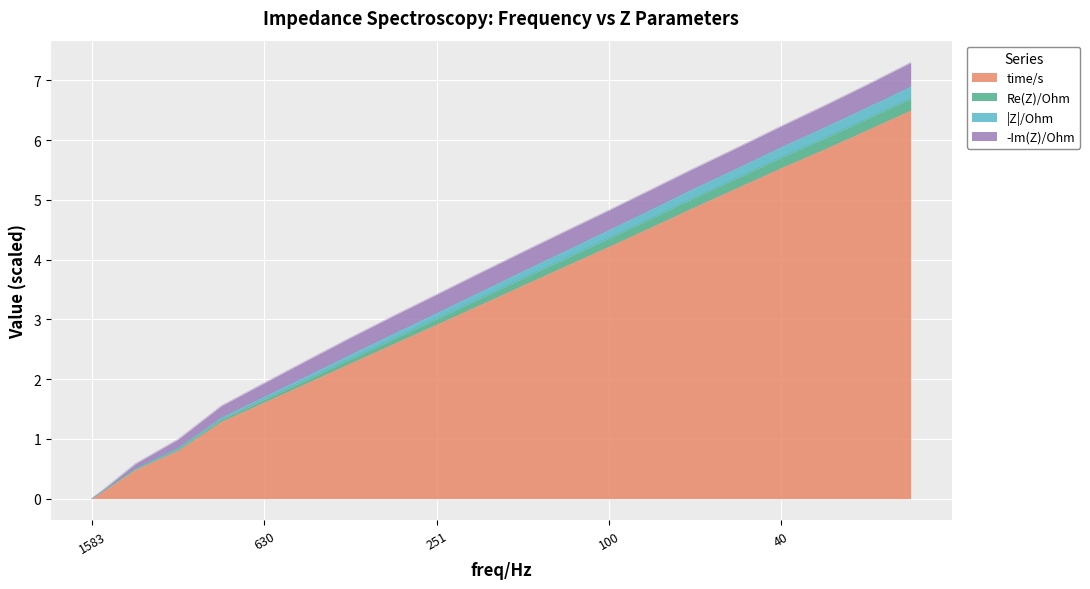

The value of time/s at 794.23773 is 1.3. True or false?

True